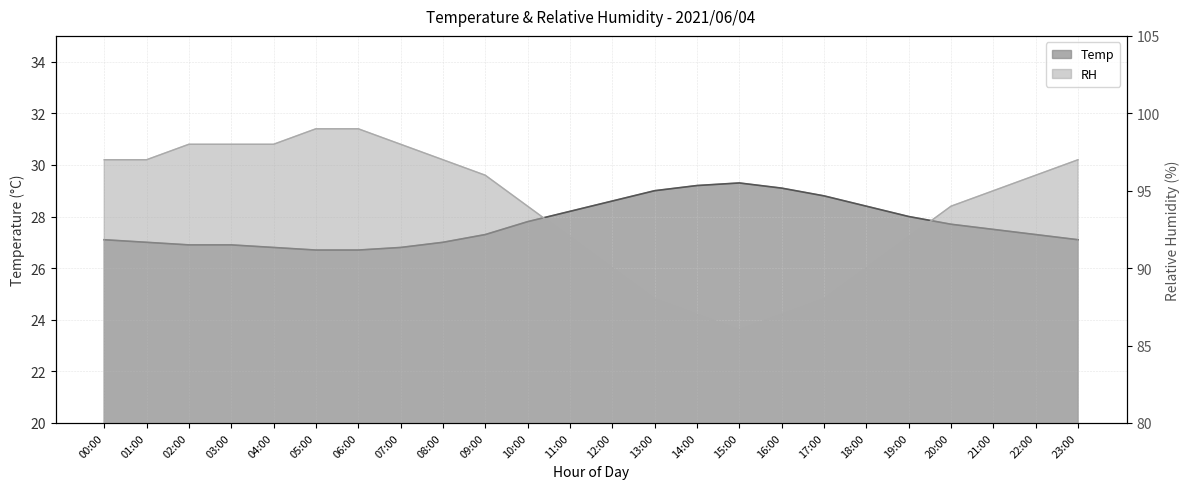

True or false: Temp and RH cross at least once.

False